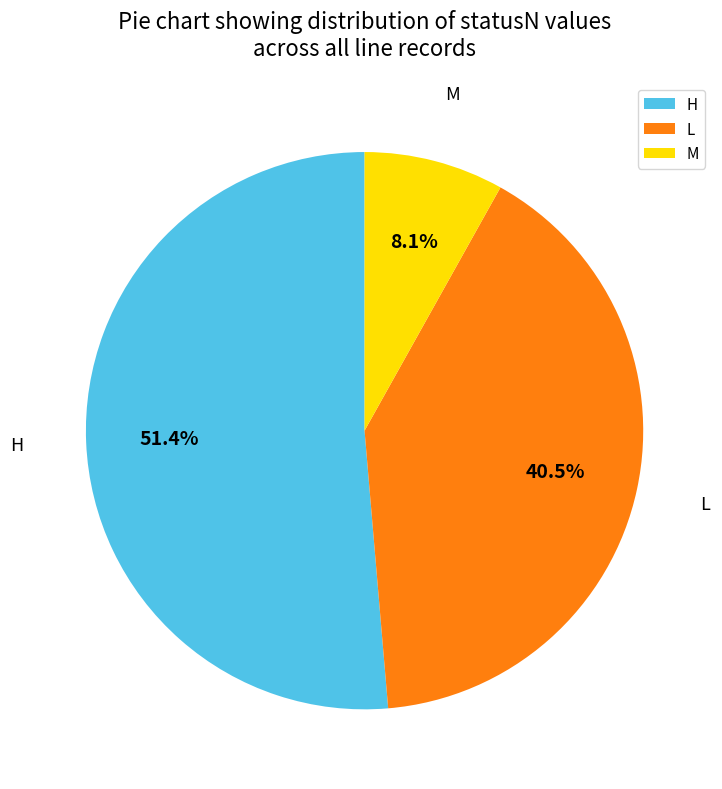

What percentage do H and M together represent?

59.5%